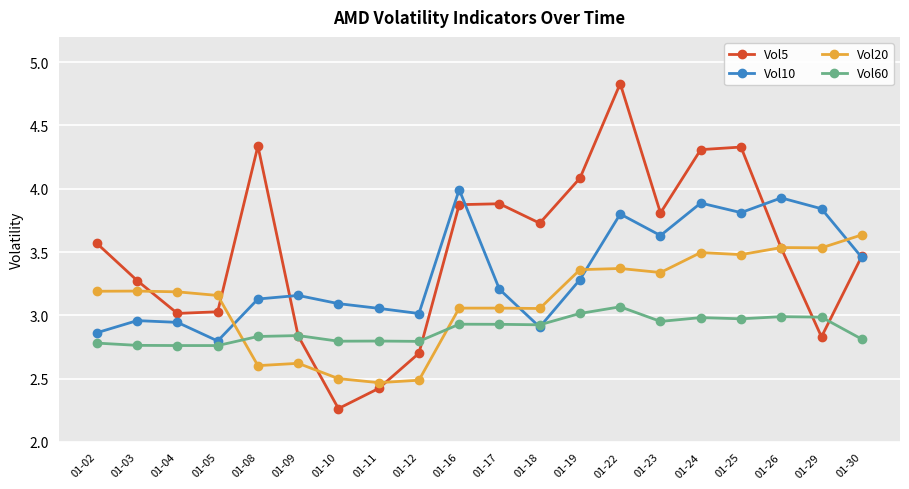

Count the number of categories in the chart.

20